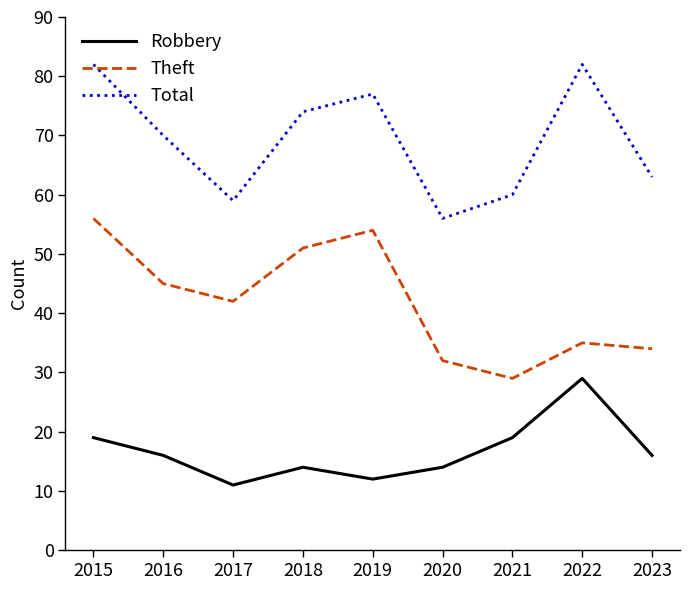

Reading right to left, list all the values displayed in this chart.

Robbery: 16	29	19	14	12	14	11	16	19
Theft: 34	35	29	32	54	51	42	45	56
Total: 63	82	60	56	77	74	59	70	82